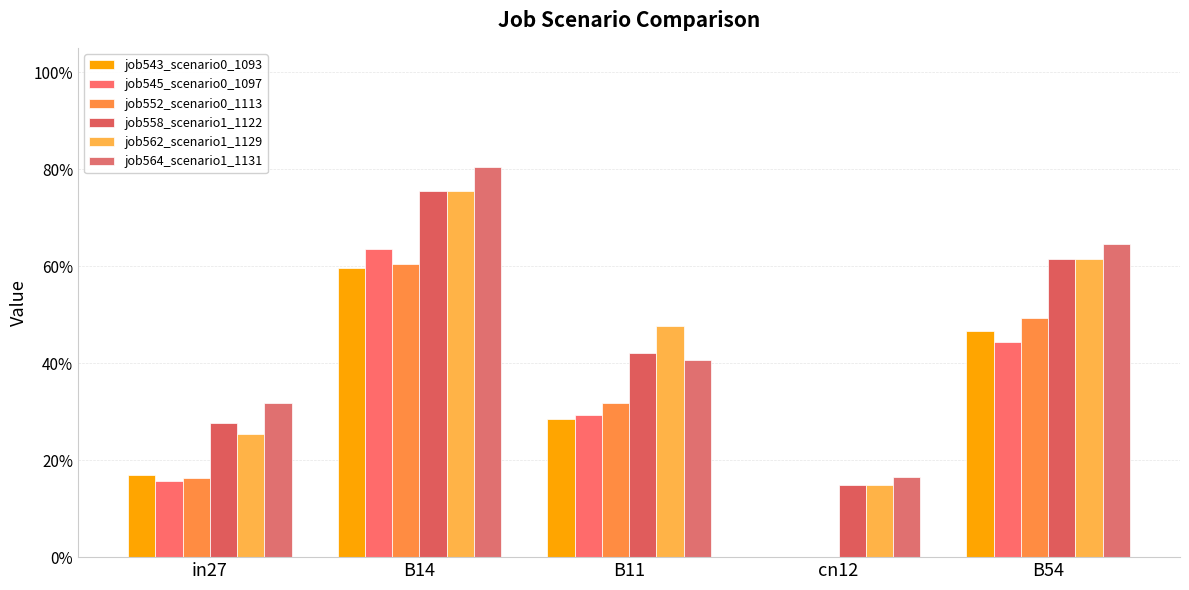

Are the bars grouped side by side (vs. stacked)?

Yes